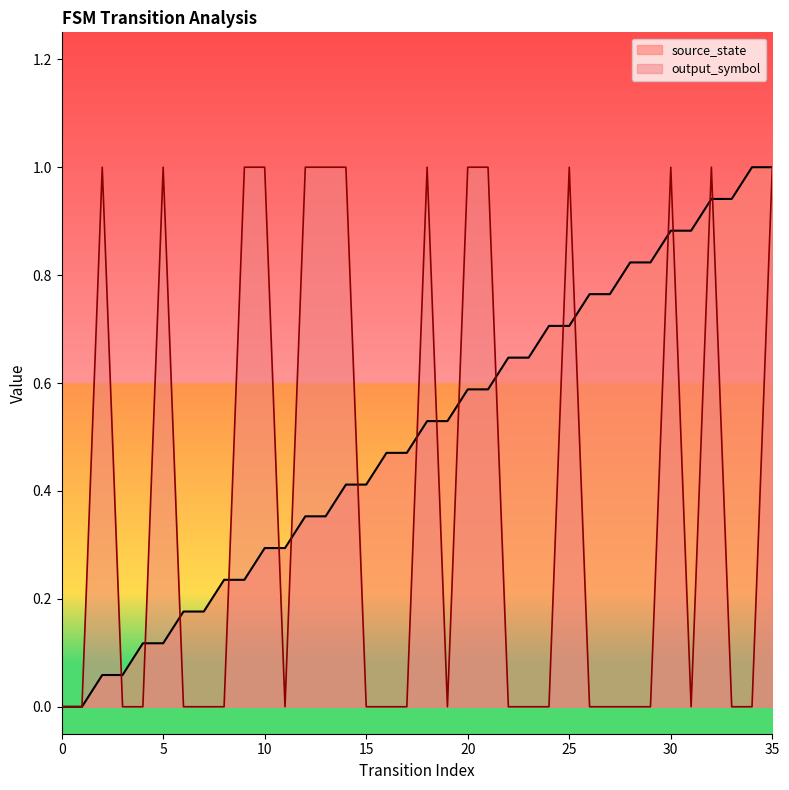

What is the sum of all source_state values?

18.0